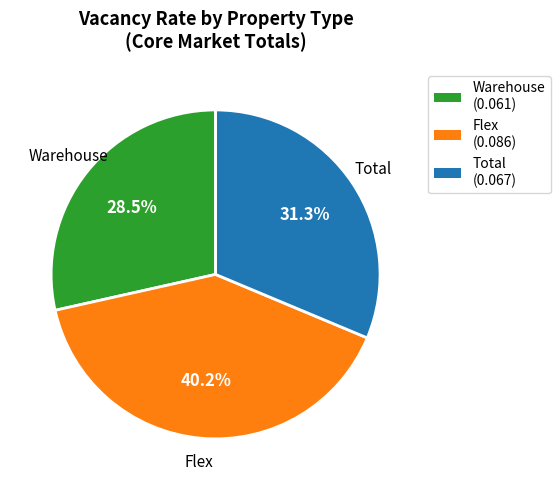

The Flex slice represents 40% of the pie. True or false?

True